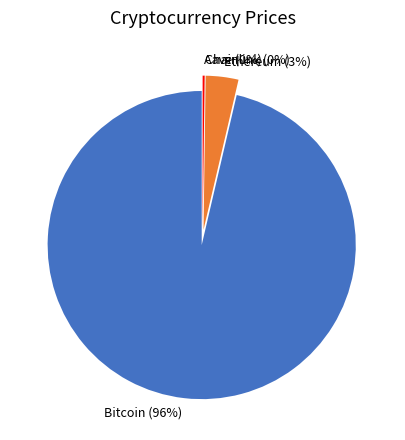

To the nearest percent, what is the combined percentage of Aave and Ethereum?

4%